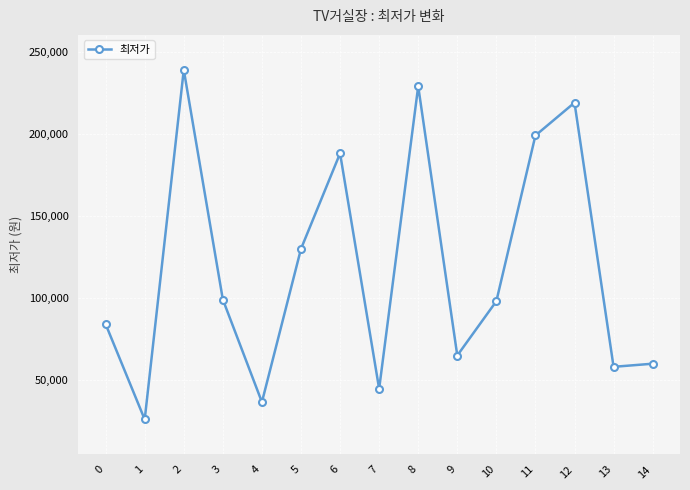

What is the average value?

118320